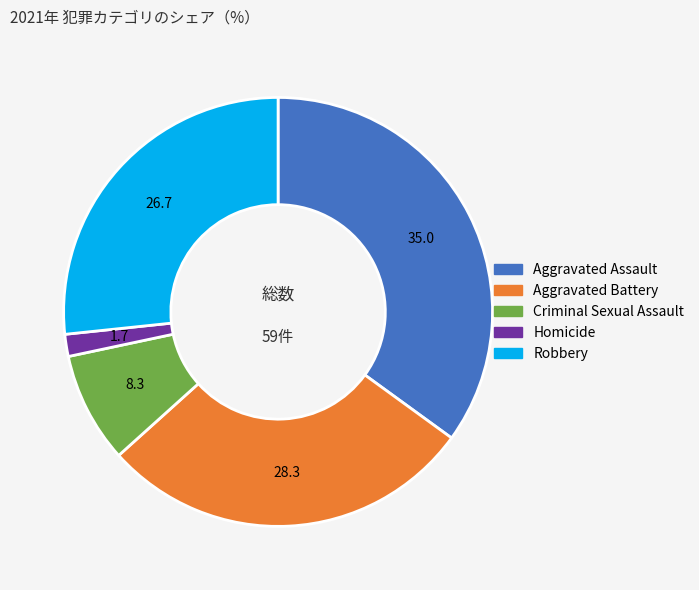

Count the number of slices in the pie.

5